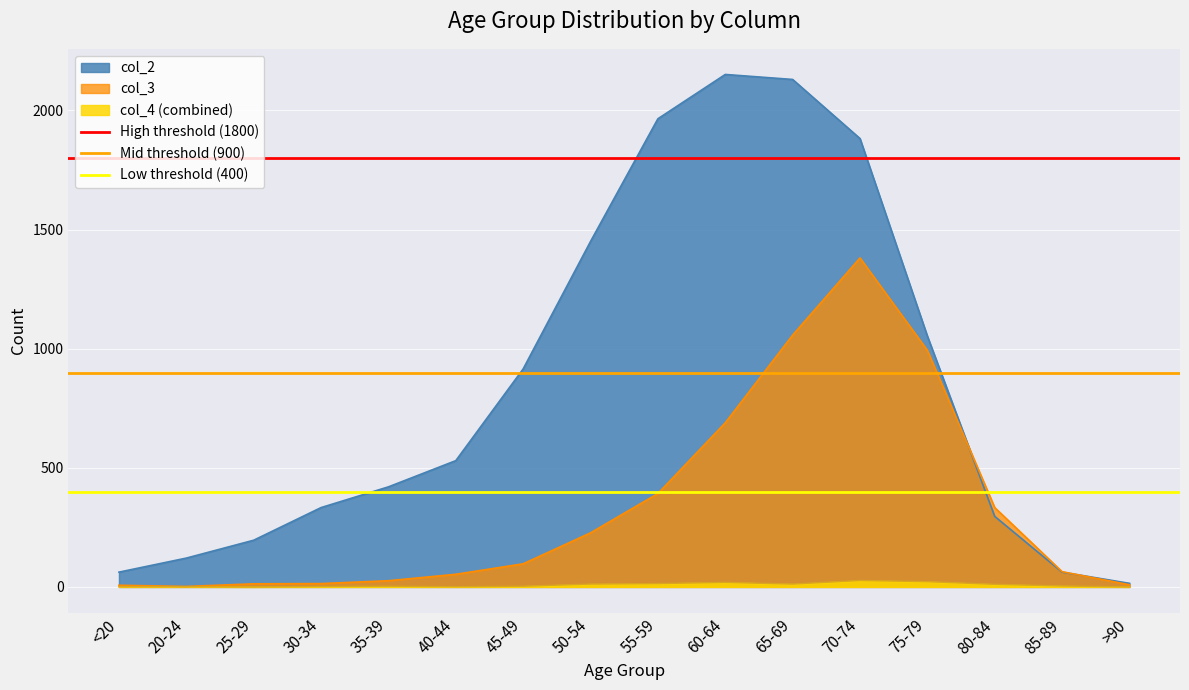

Is the value of col_2 at 70-74 greater than the value of col_4 (combined) at 25-29?

Yes